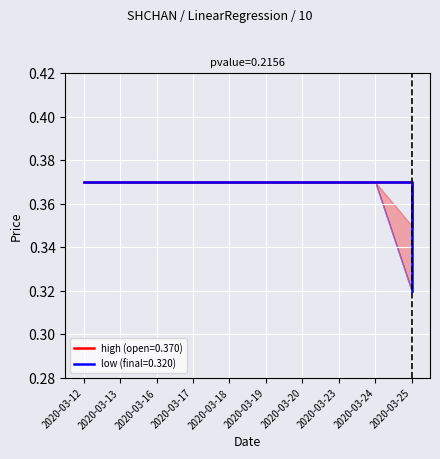

True or false: high and open intersect in this chart.

False